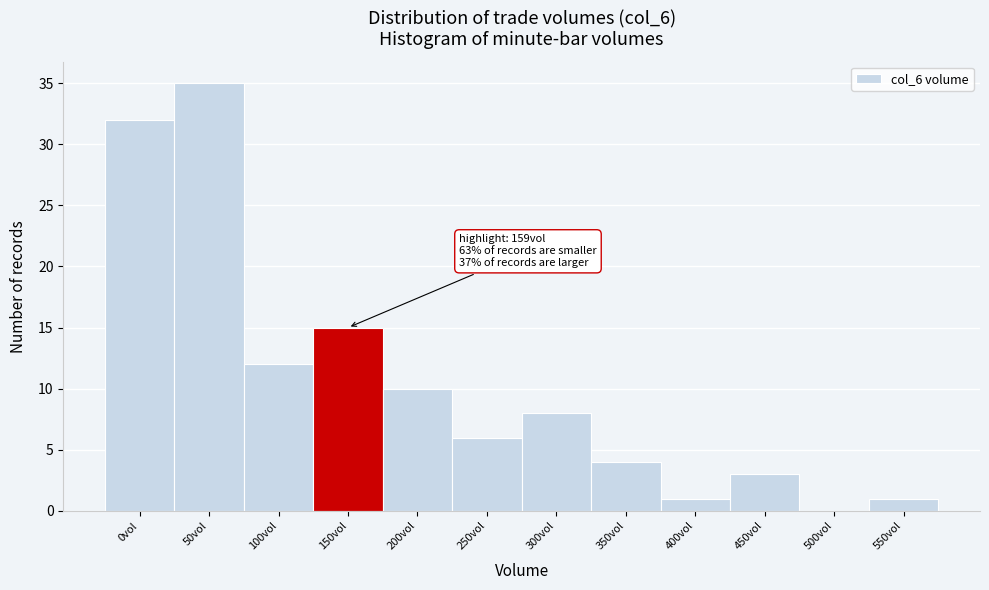

Reading left to right, list all the values displayed in this chart.

0vol=32	50vol=35	100vol=12	150vol=15	200vol=10	250vol=6	300vol=8	350vol=4	400vol=1	450vol=3	500vol=0	550vol=1